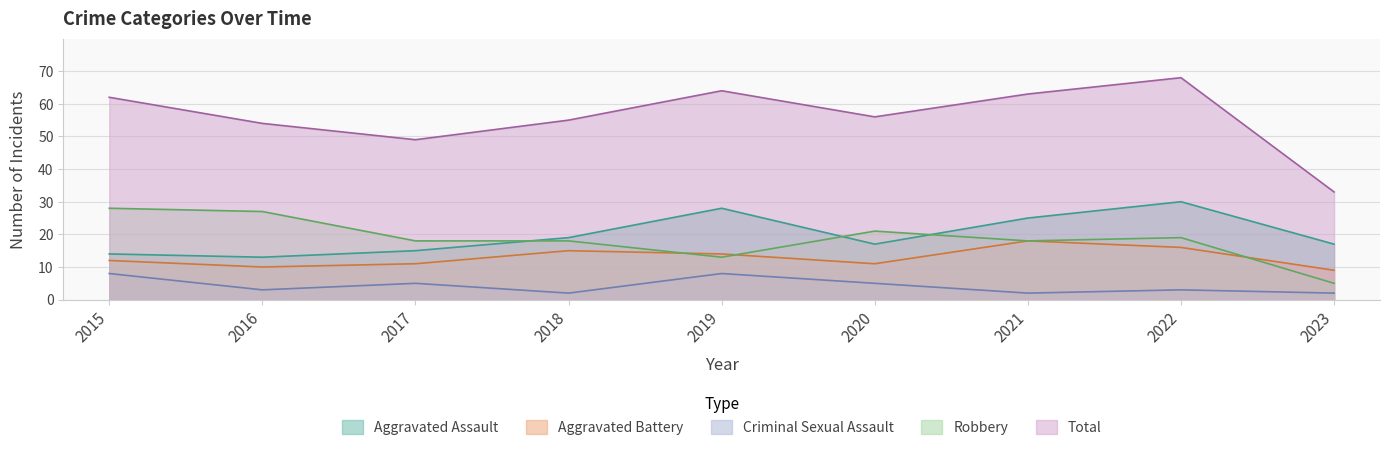

Which series has the largest total across all categories?

Total